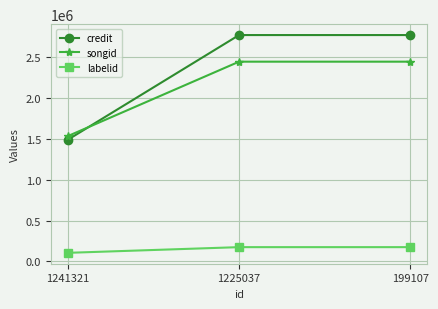

Does the chart display data point markers on the line(s)?

Yes